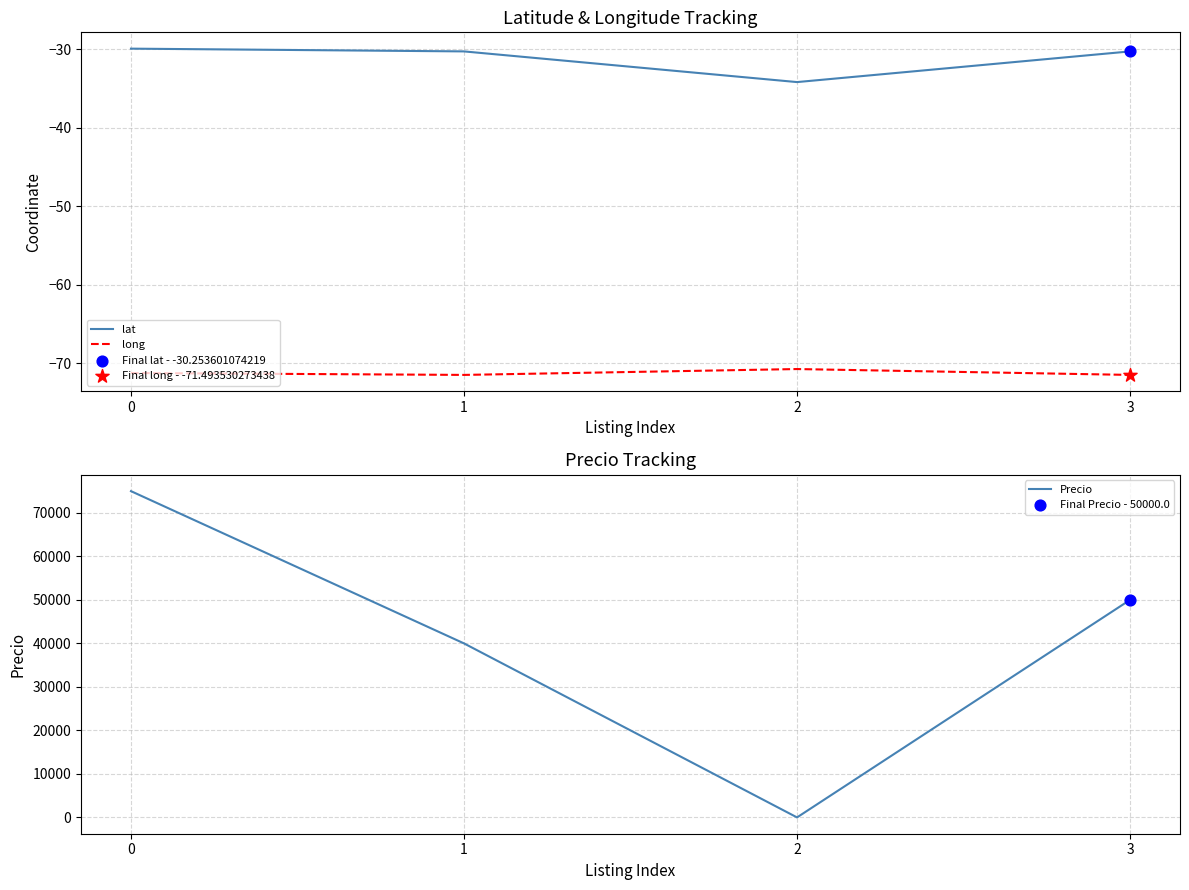

Which series has the largest Y range (max minus min)?

Precio